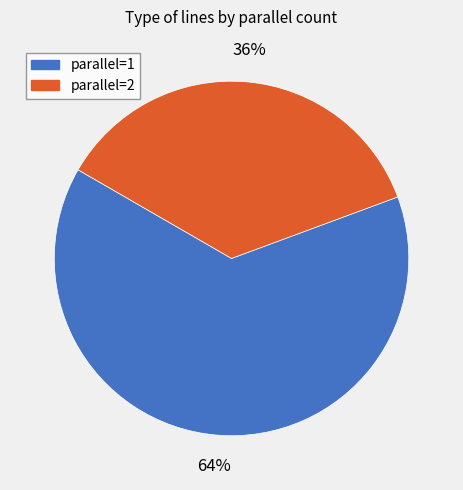

To the nearest percent, what is the average slice percentage?

50%